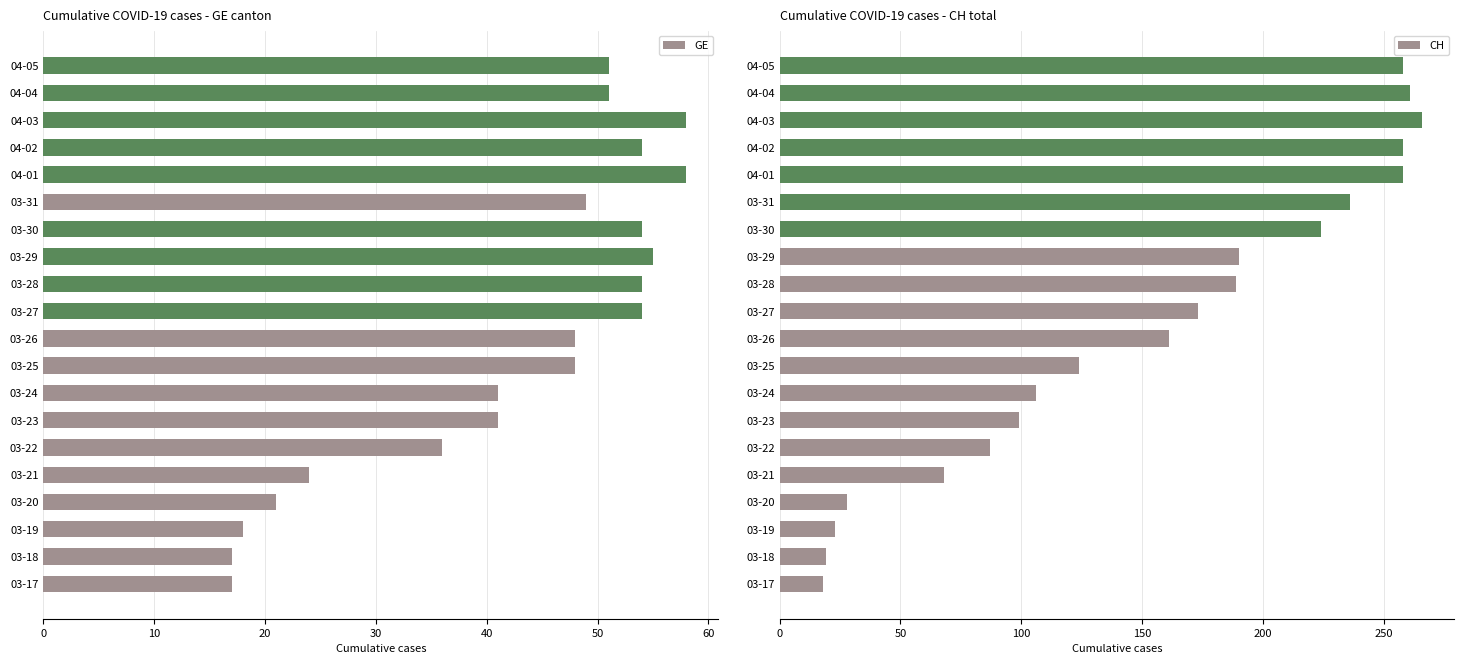

How many groups of bars are there?

20